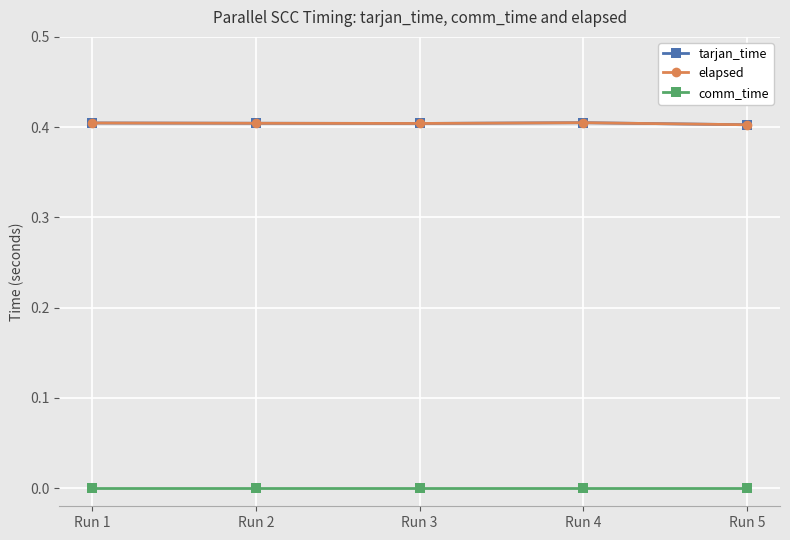

True or false: comm_time and tarjan_time cross at least once.

False